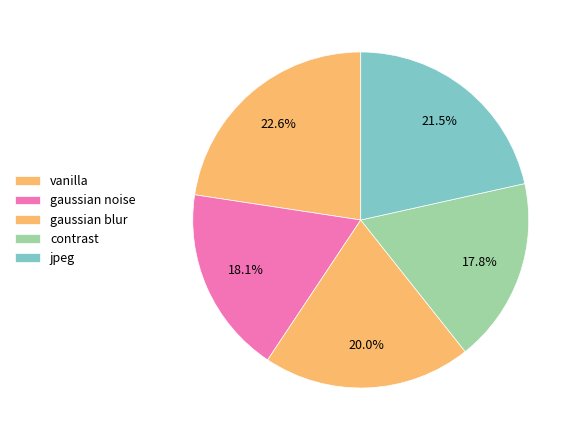

To the nearest percent, what is the combined percentage of vanilla and jpeg?

44%